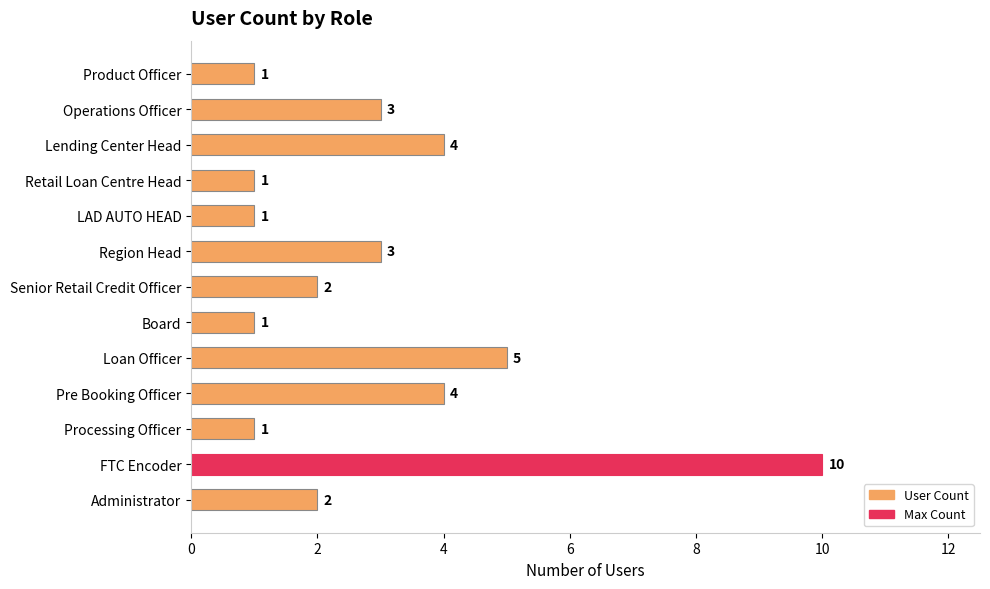

What is the sum of all values?

38